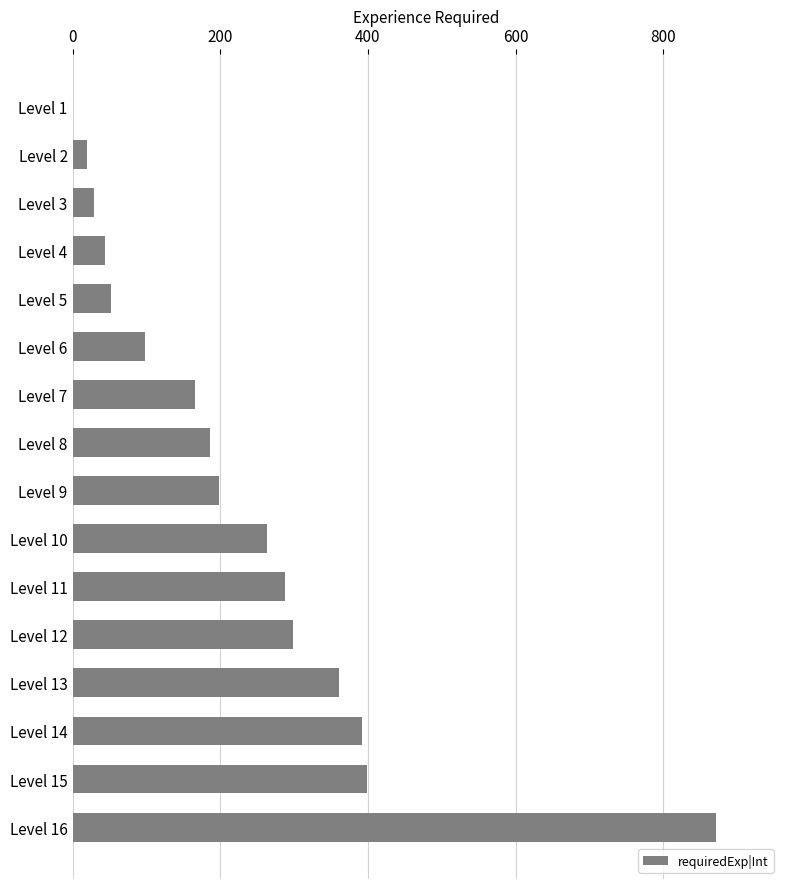

What is the sum of all values?

3663